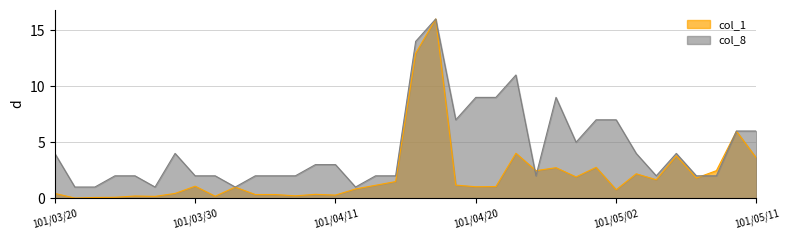

Reading left to right, what are all the values shown in this chart?

col_1: 101/03/20=0.4	101/03/21=0.0	101/03/22=0.1	101/03/23=0.1	101/03/26=0.2	101/03/27=0.2	101/03/28=0.4	101/03/30=1.1	101/04/02=0.2	101/04/03=1.0	101/04/05=0.3	101/04/06=0.3	101/04/09=0.2	101/04/10=0.3	101/04/11=0.3	101/04/12=0.8	101/04/13=1.2	101/04/16=1.5	101/04/17=12.9	101/04/18=16.0	101/04/19=1.2	101/04/20=1.0	101/04/23=1.0	101/04/24=4.0	101/04/25=2.5	101/04/26=2.7	101/04/27=1.9	101/04/30=2.8	101/05/02=0.8	101/05/03=2.2	101/05/04=1.7	101/05/07=3.8	101/05/08=1.8	101/05/09=2.5	101/05/10=6.0	101/05/11=3.6
col_8: 101/03/20=4.0	101/03/21=1.0	101/03/22=1.0	101/03/23=2.0	101/03/26=2.0	101/03/27=1.0	101/03/28=4.0	101/03/30=2.0	101/04/02=2.0	101/04/03=1.0	101/04/05=2.0	101/04/06=2.0	101/04/09=2.0	101/04/10=3.0	101/04/11=3.0	101/04/12=1.0	101/04/13=2.0	101/04/16=2.0	101/04/17=14.0	101/04/18=16.0	101/04/19=7.0	101/04/20=9.0	101/04/23=9.0	101/04/24=11.0	101/04/25=2.0	101/04/26=9.0	101/04/27=5.0	101/04/30=7.0	101/05/02=7.0	101/05/03=4.0	101/05/04=2.0	101/05/07=4.0	101/05/08=2.0	101/05/09=2.0	101/05/10=6.0	101/05/11=6.0